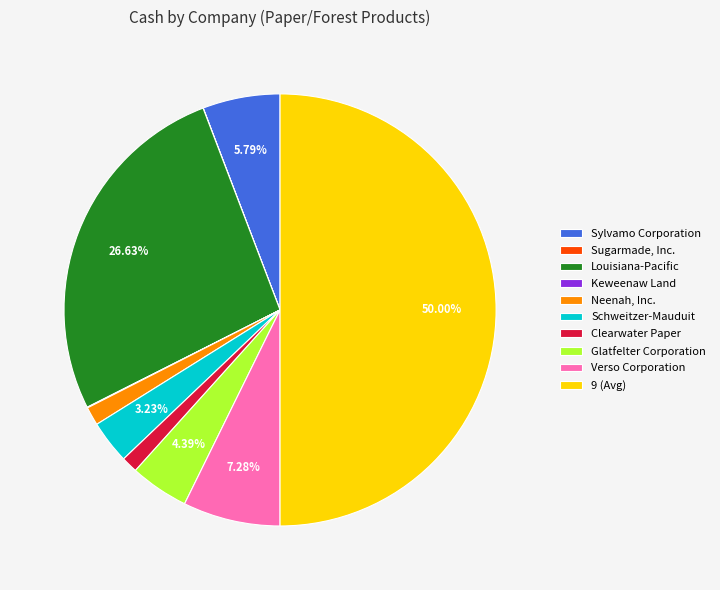

What percentage is the Schweitzer-Mauduit slice, to the nearest percent?

3%